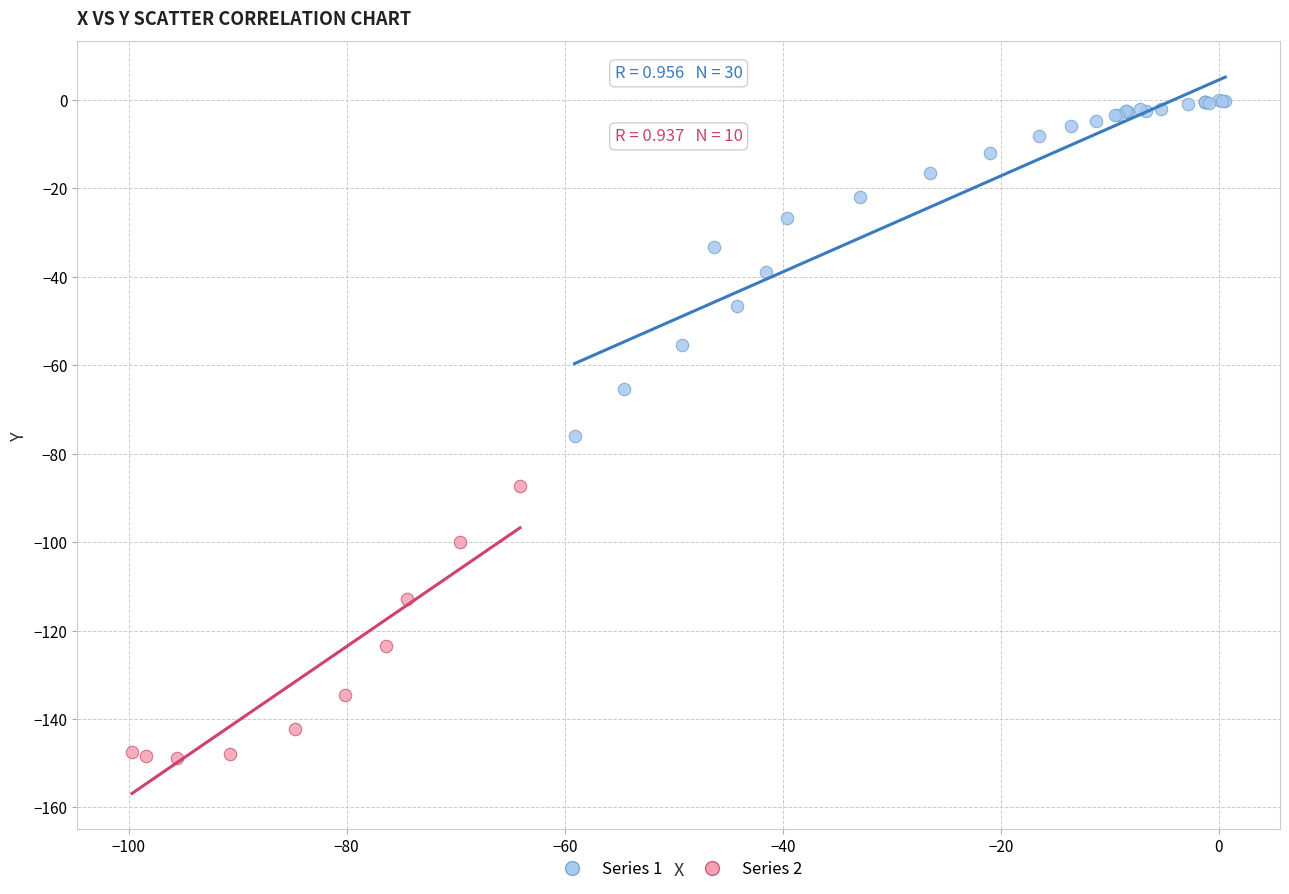

Which series contains the lowest Y value?

Series 2